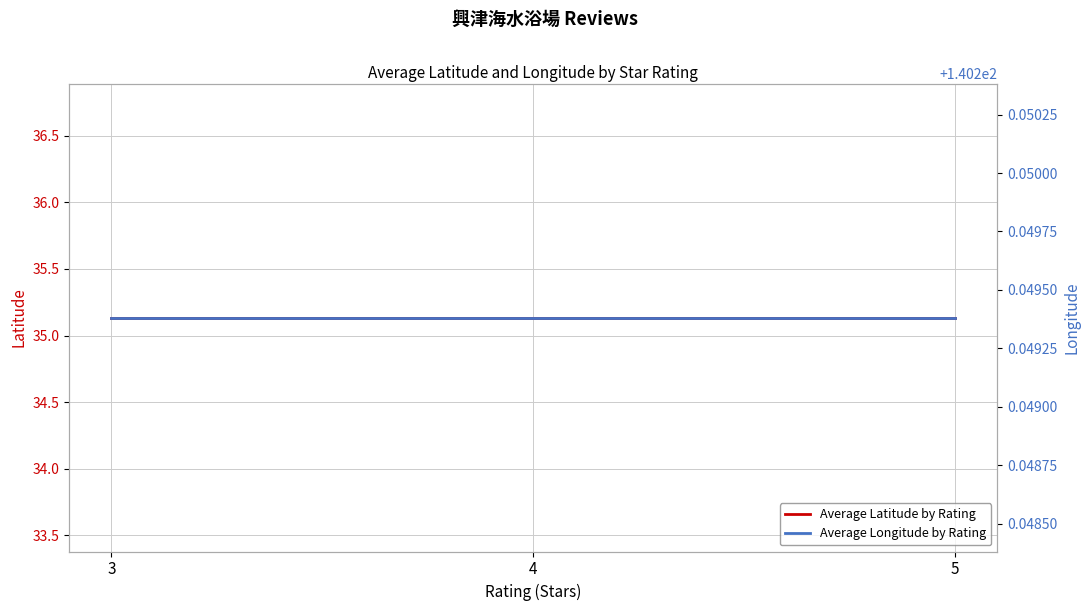

True or false: Average Longitude by Rating has a value of 140.2 at 5.

True